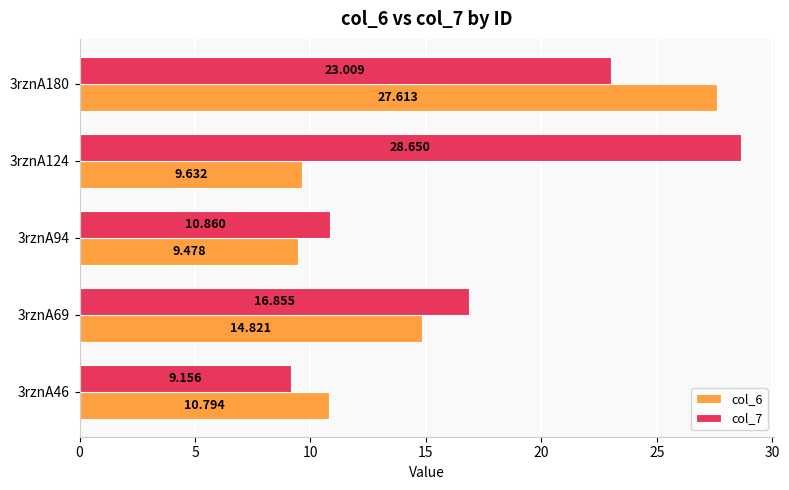

What is the sum of all col_6 values?

72.3